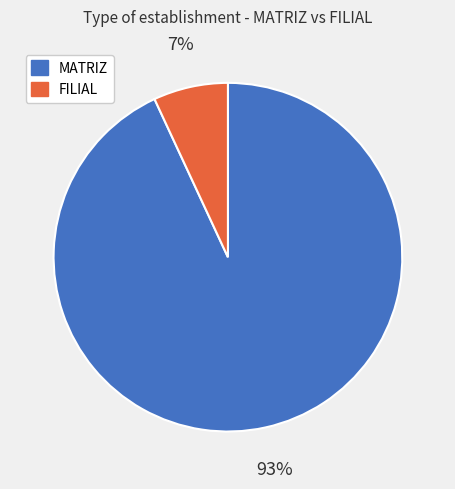

Is the sum of FILIAL and MATRIZ greater than half?

Yes